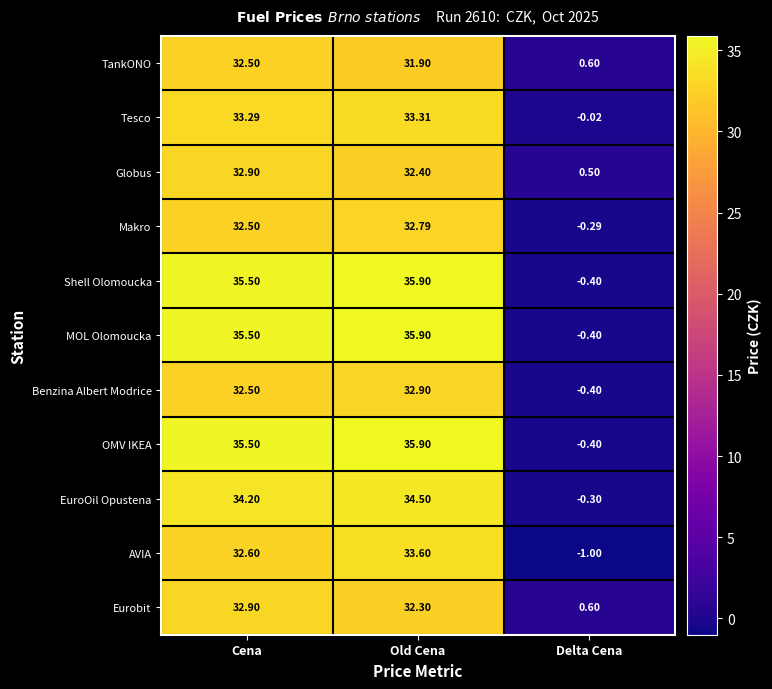

How many categories are shown in the chart?

3